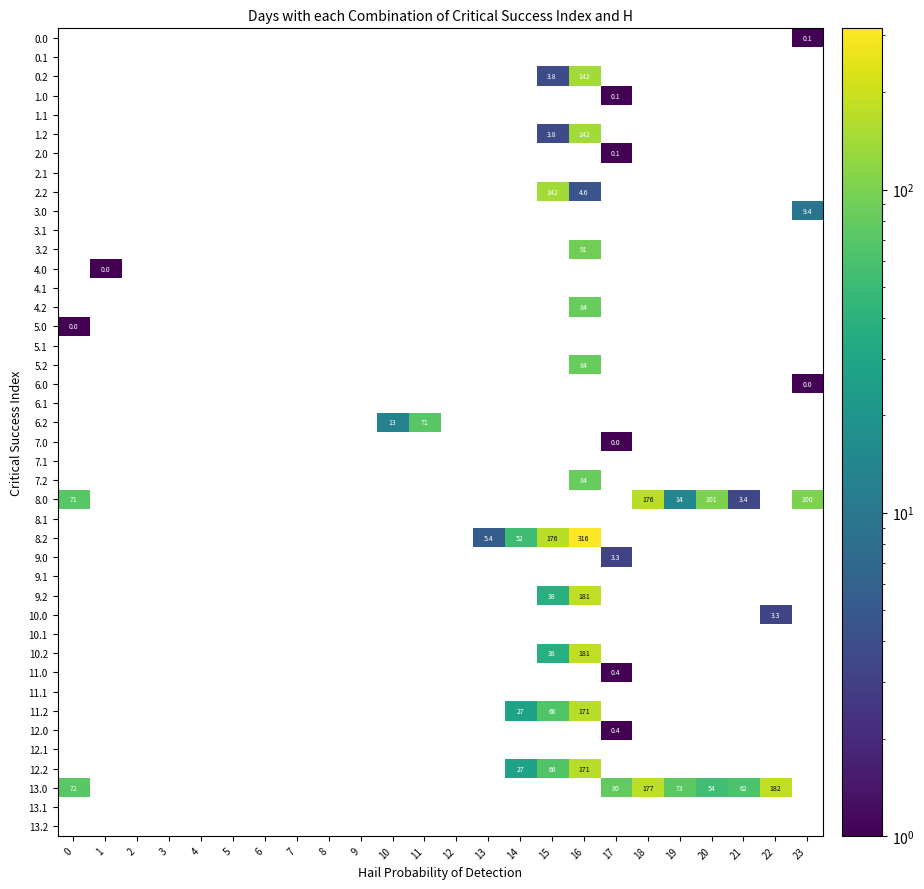

List the labels in order of 7.2 value, largest first.

16, 0, 1, 2, 3, 4, 5, 6, 7, 8, 9, 10, 11, 12, 13, 14, 15, 17, 18, 19, 20, 21, 22, 23